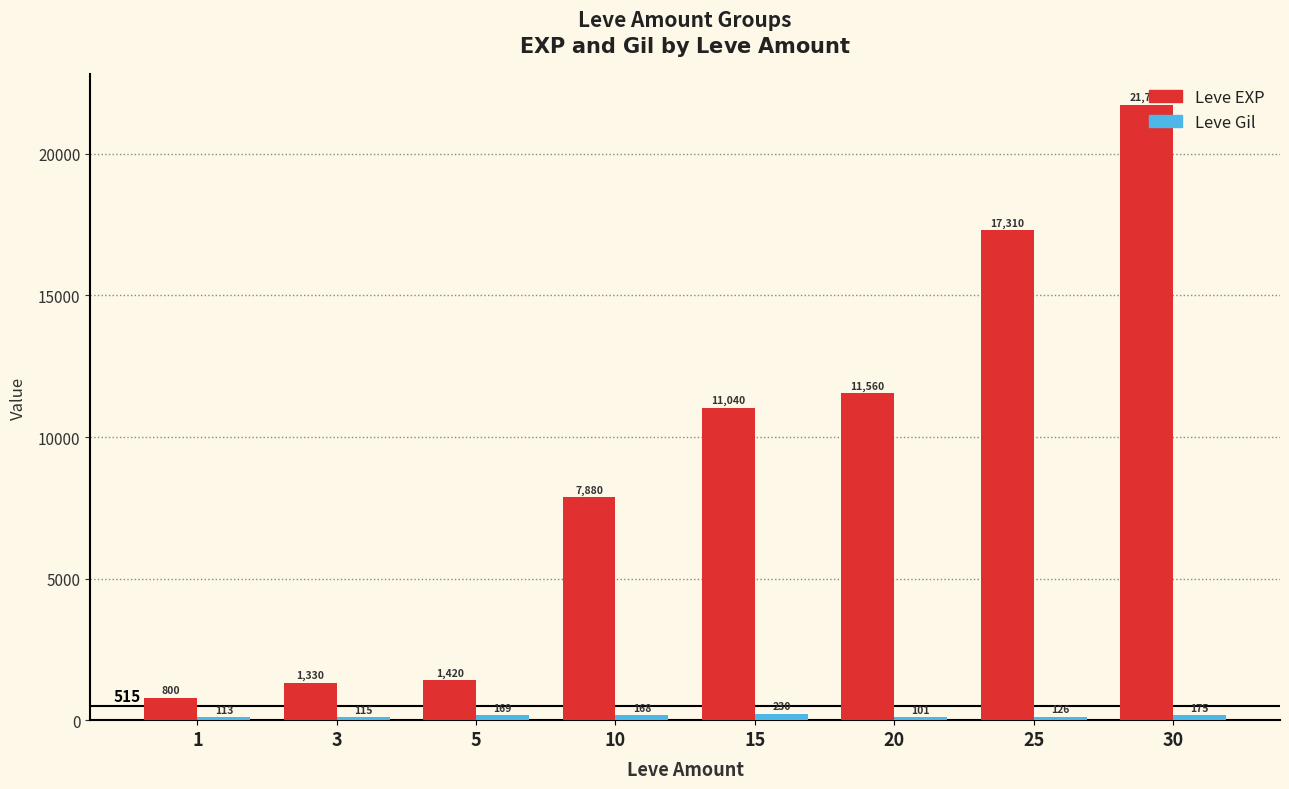

Rank the series by their maximum value, from highest to lowest.

Leve EXP, Leve Gil